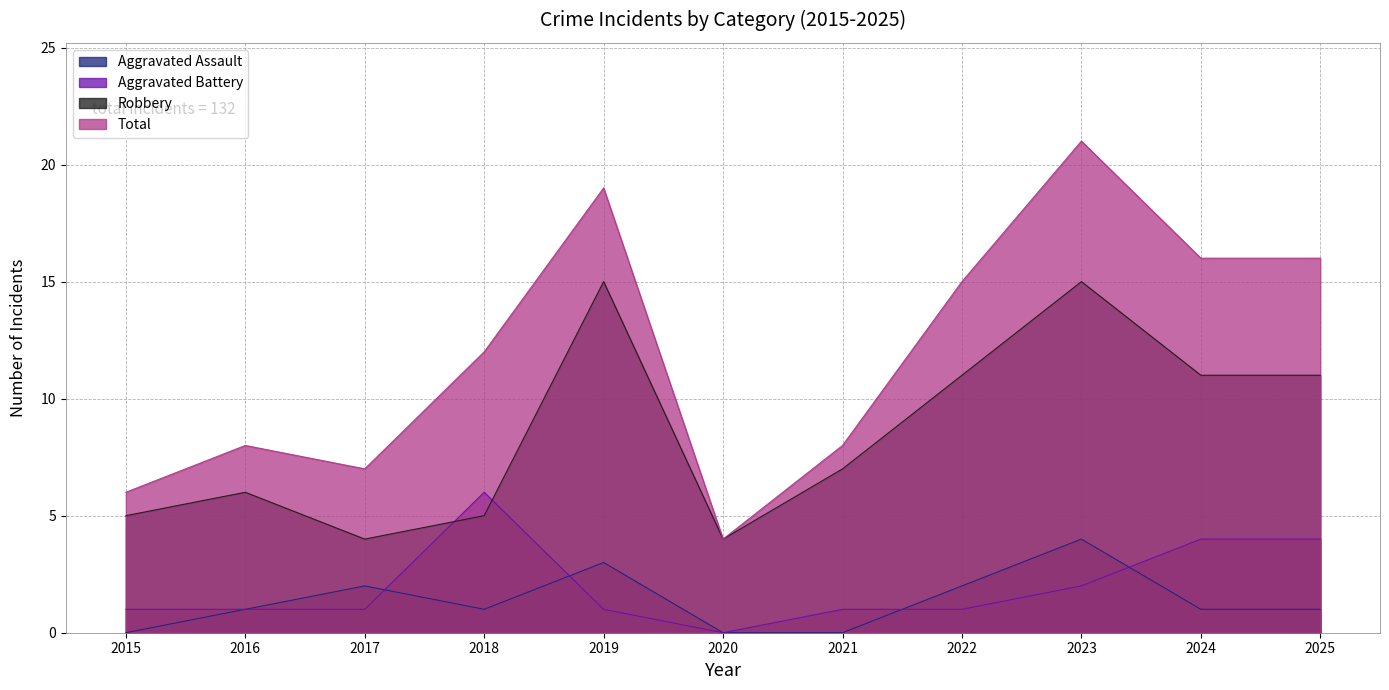

What is the value of the Aggravated Battery point at the 1st from the left?

1